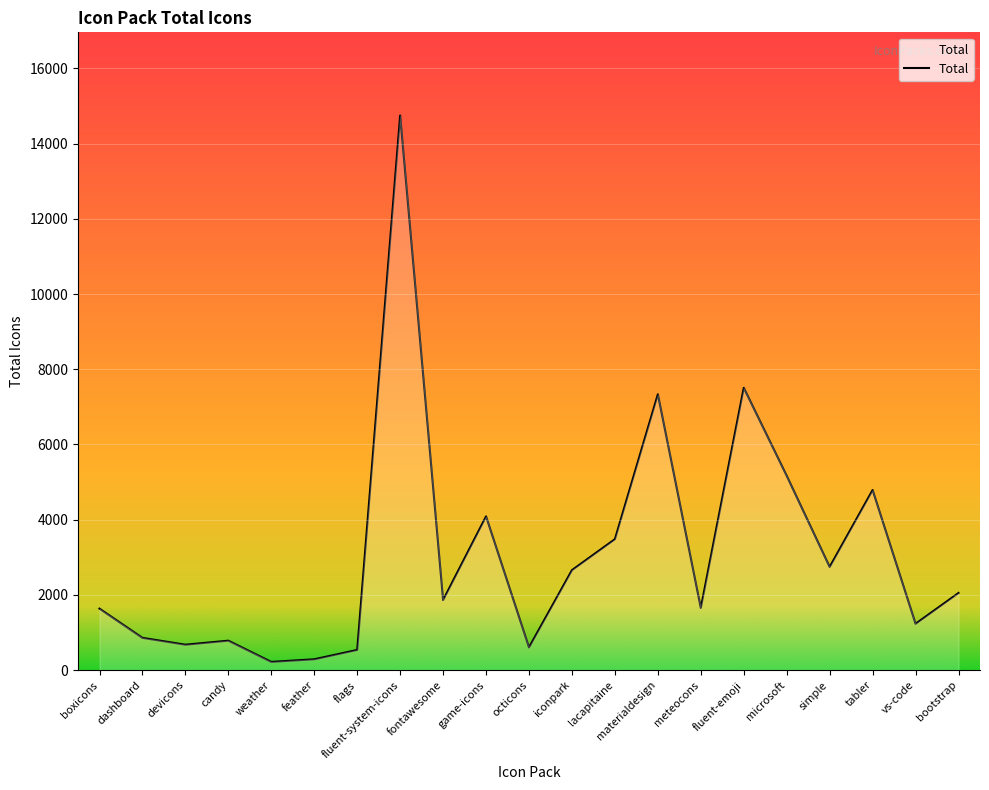

Which label corresponds to the largest value in the chart?

fluent-system-icons